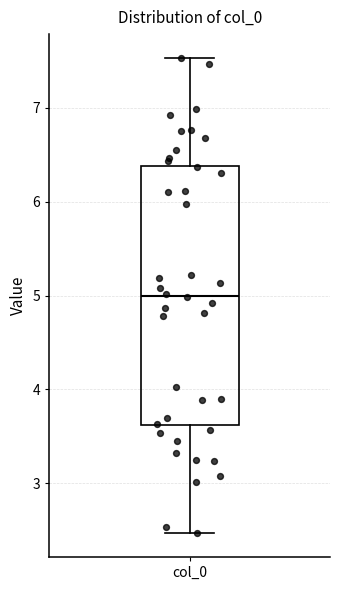

Where does the median line of the box for col_0 sit on the y-axis? The values are not printed on the chart, so give them approximately, as read against the axis.

5.0